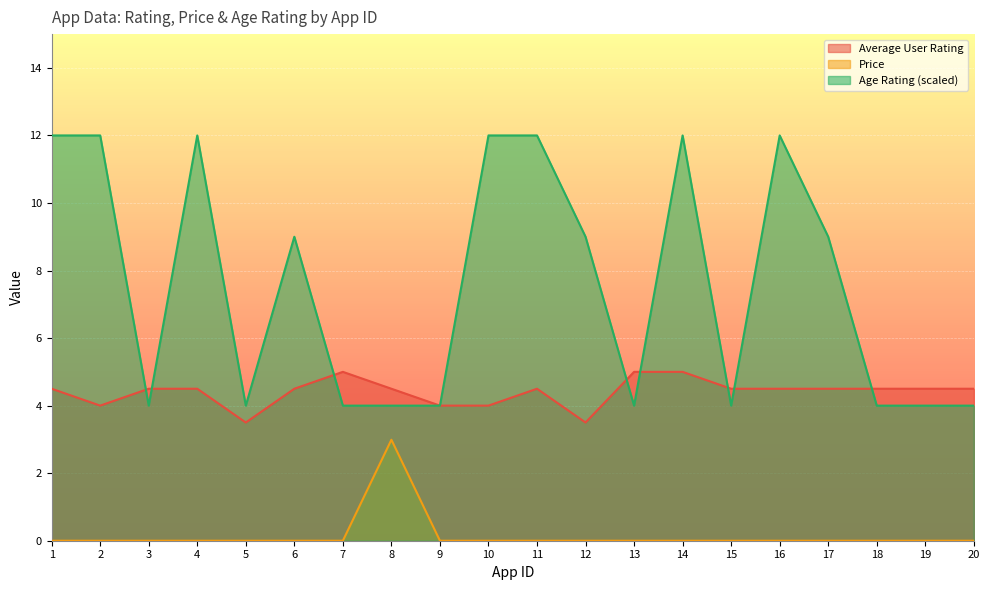

What is the sum of all Average User Rating values?

88.0